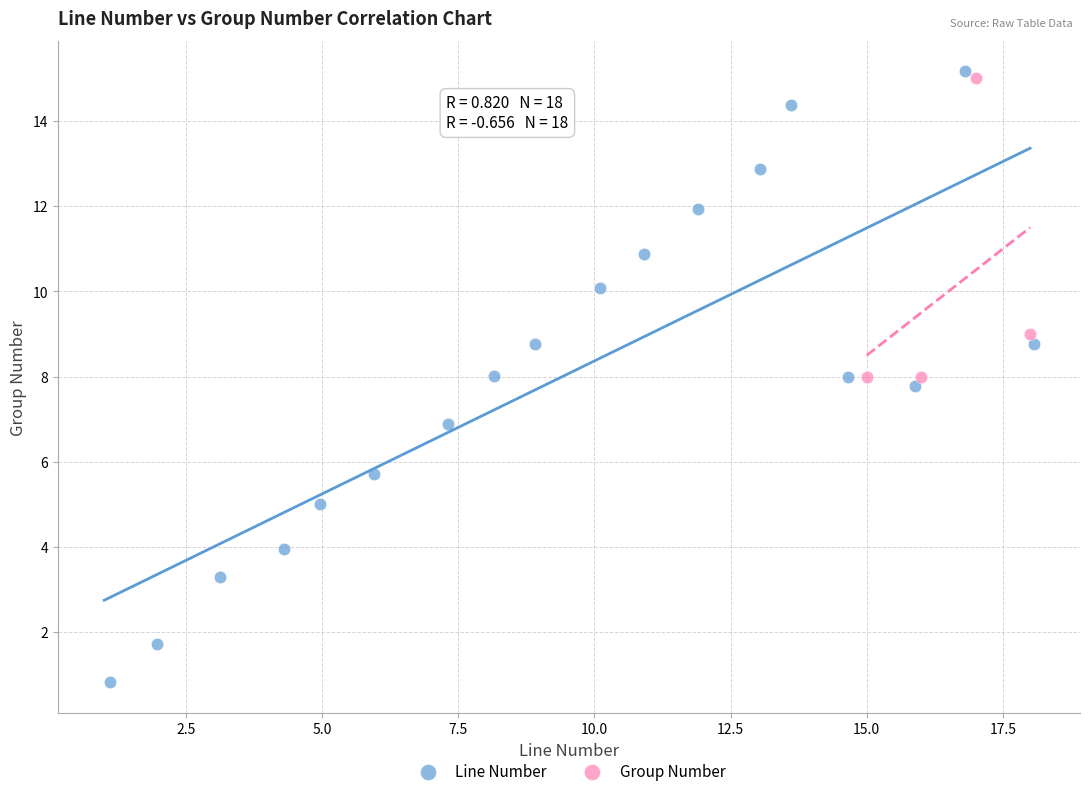

Which series has the widest spread of Y values?

Line Number